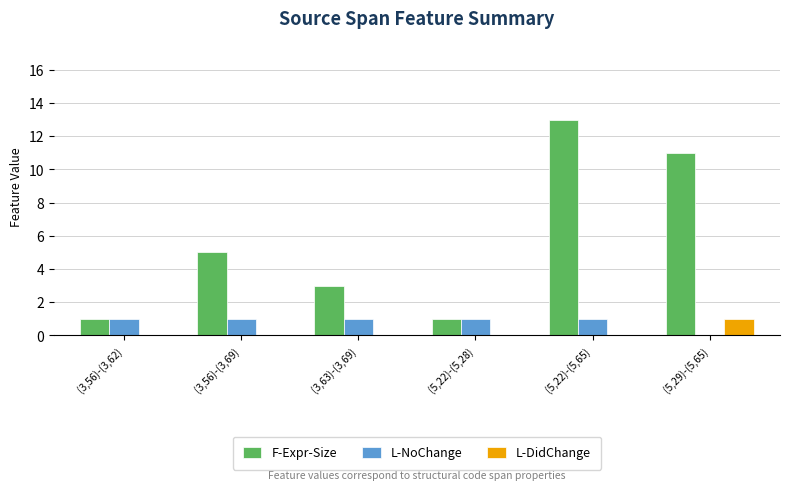

Is the value of L-NoChange at (5,22)-(5,28) greater than the value of L-DidChange at (3,56)-(3,62)?

Yes